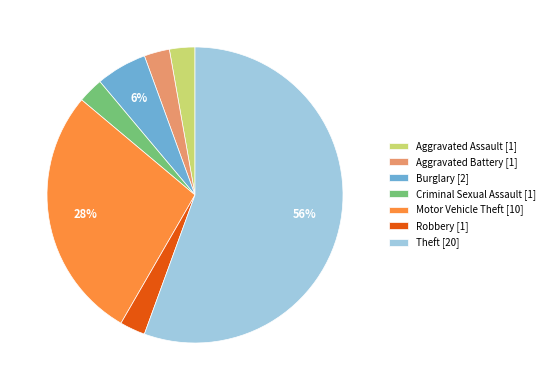

Which category accounts for the majority?

Theft